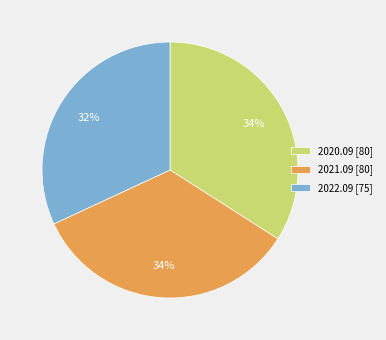

Is it true that 2021.09 is 22% of the pie?

False